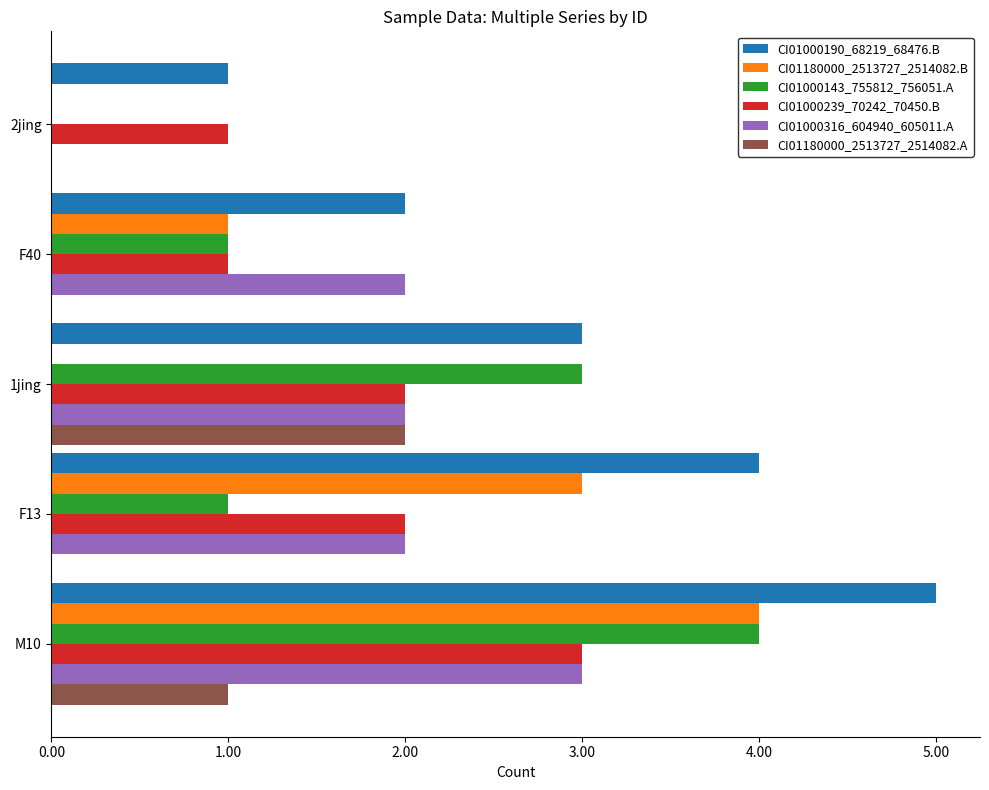

What is the greatest value displayed?

5